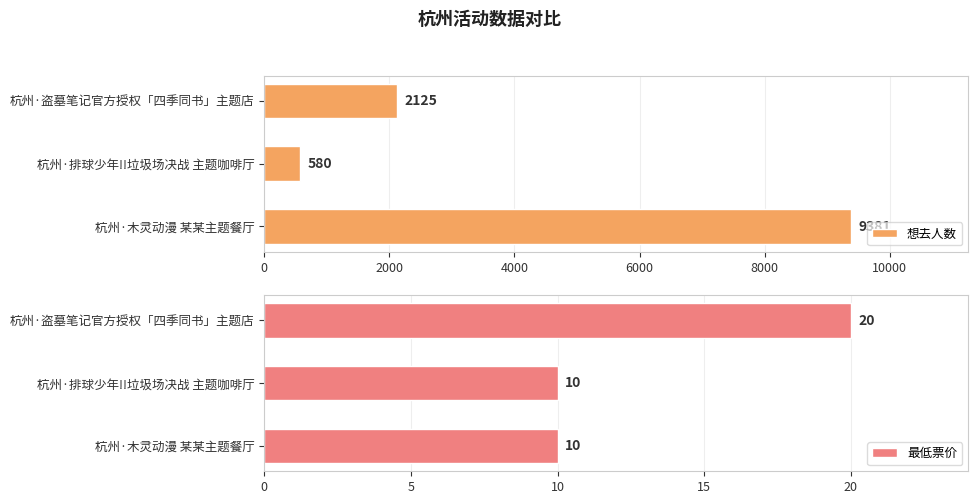

What is the sum of the 想去人数 values at 杭州·盗墓笔记官方授权「四季同书」主题店 and 杭州·排球少年!!垃圾场决战 主题咖啡厅?

2705